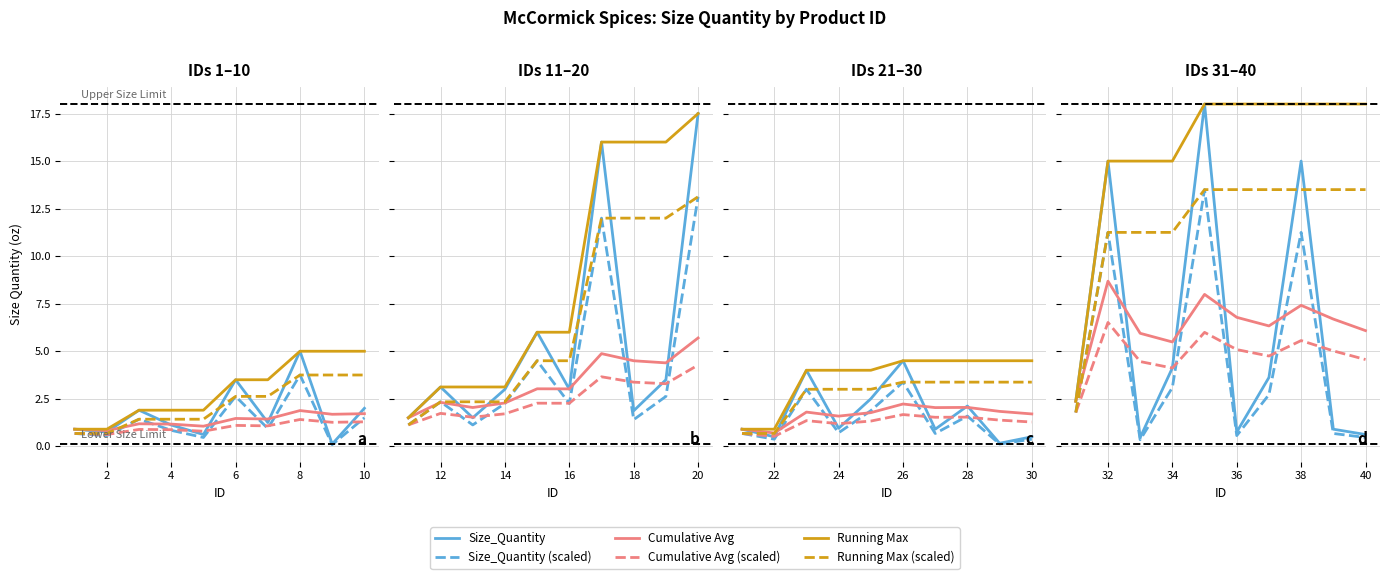

The Size_Quantity (scaled) series shows 3.9 at 32. True or false?

False